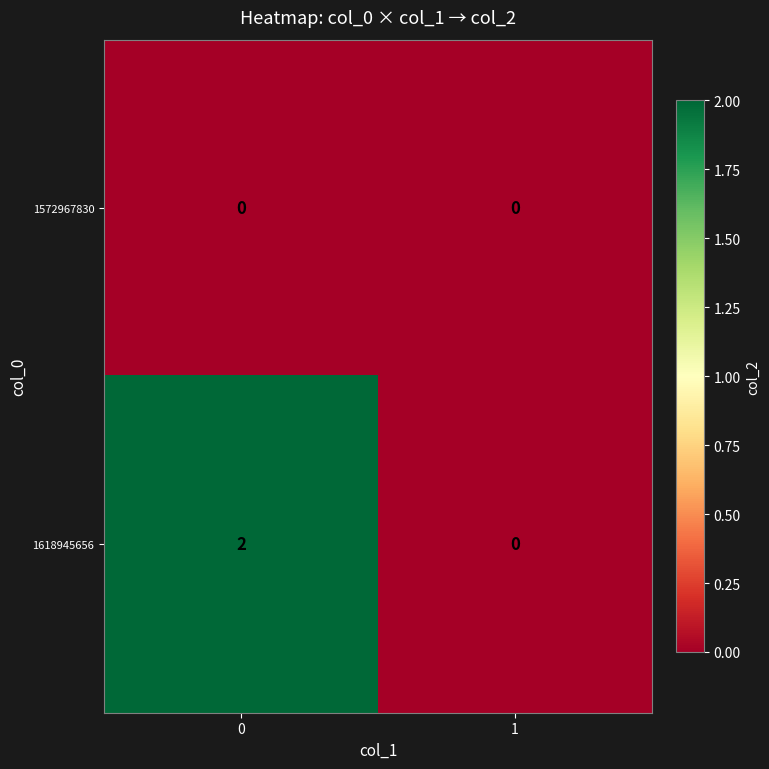

Which series has the largest total across all categories?

1618945656